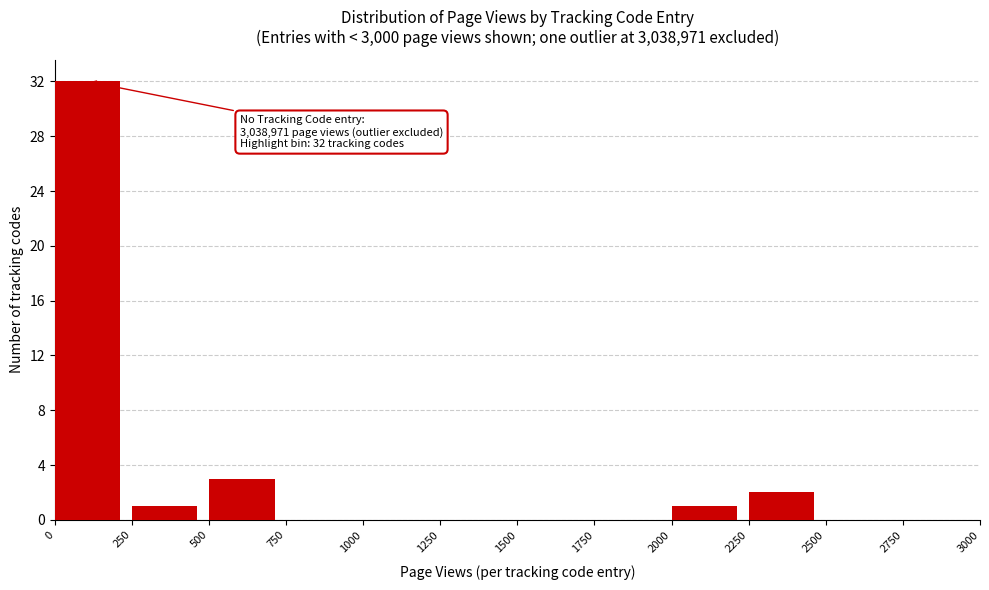

Which range on the x-axis has the tallest bar?

0 to 250